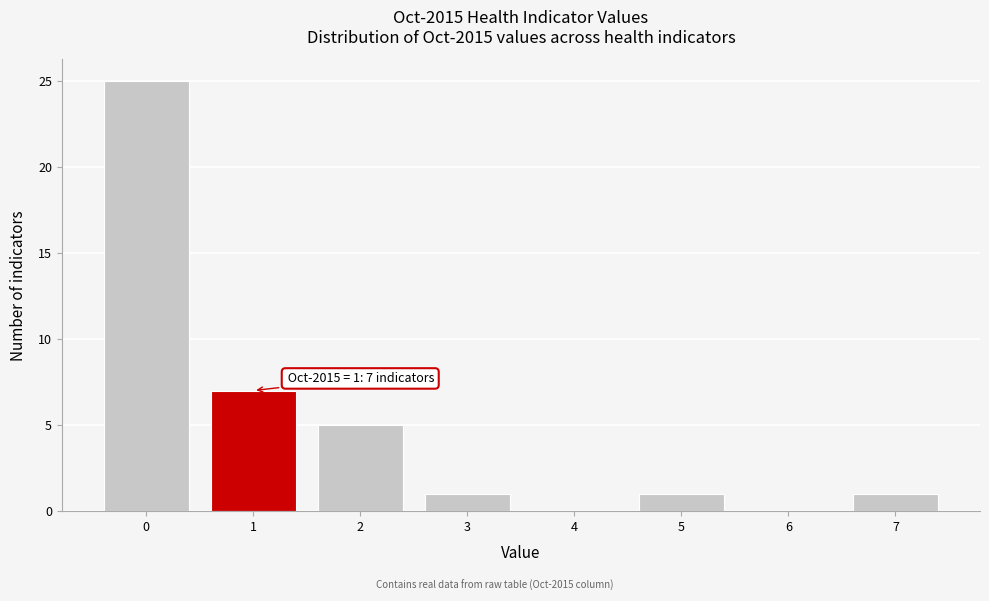

Which range on the x-axis has the tallest bar?

-0.5 to 0.5